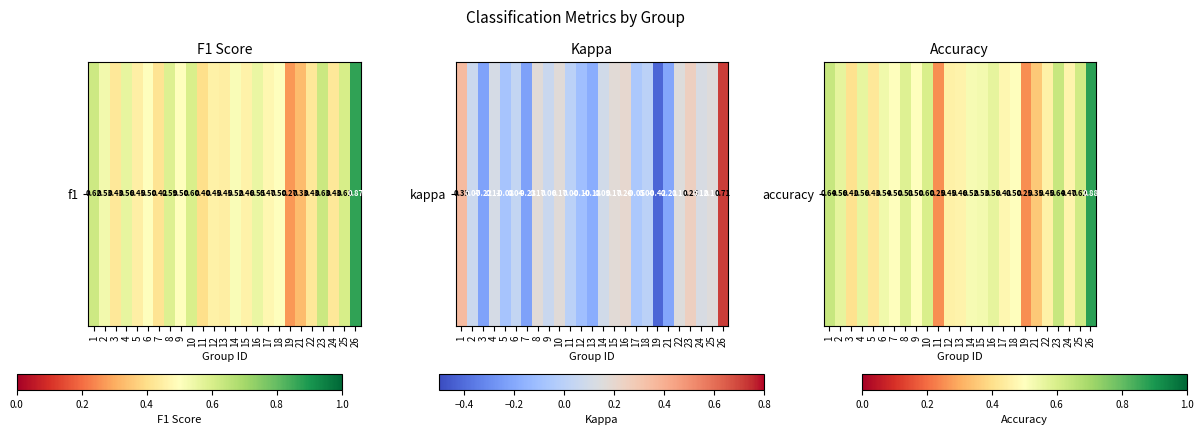

Which category has the highest value across all series?

26